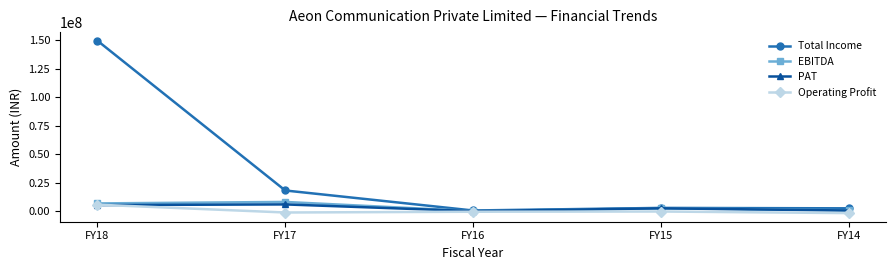

What is the difference between the maximum and second lowest values in the Operating Profit series?

6856015.0